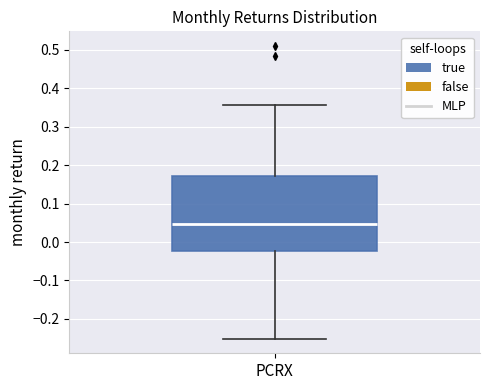

Transcribe this box plot: give where the median line is, the range the box spans, and where the two whiskers end, as read against the y-axis. The values are not printed on the chart, so give them approximately, as read against the axis.

median 0.05, box -0.02 to 0.17, whiskers -0.25 to 0.36